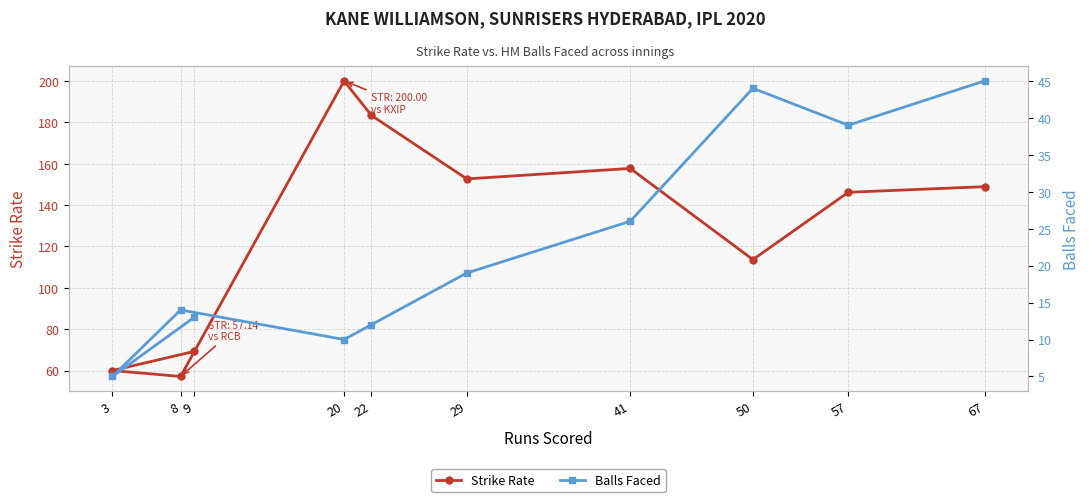

True or false: Balls Faced has more than 1 points higher than both neighbors.

True